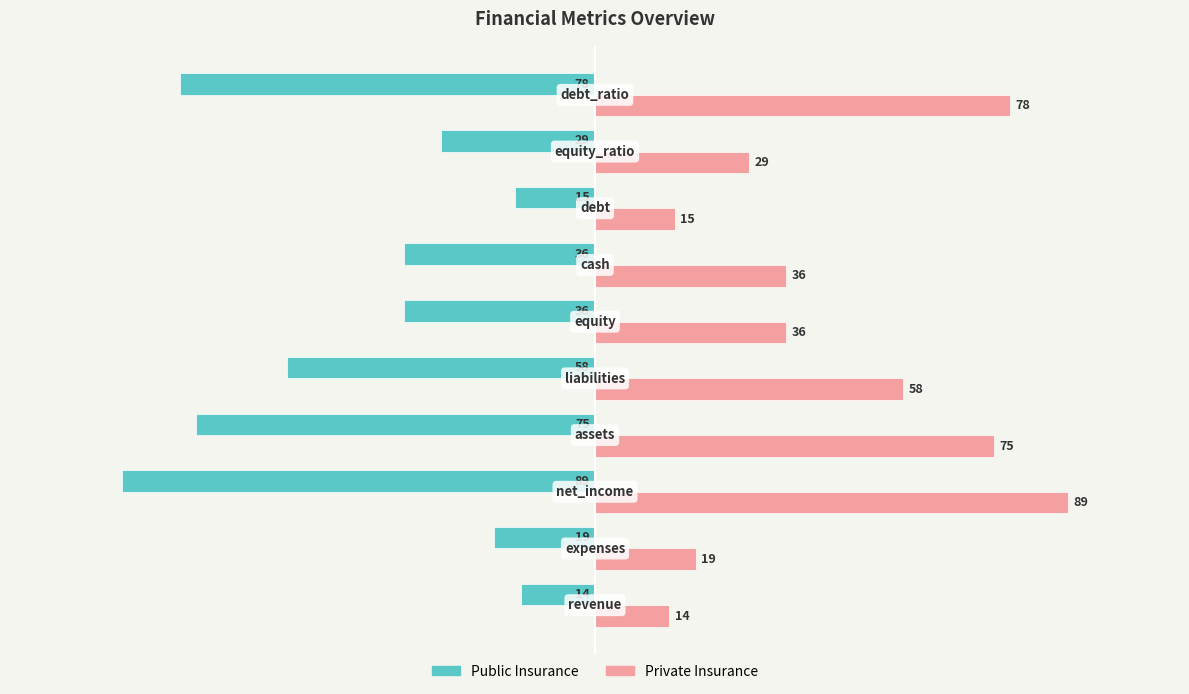

Which series has the largest total across all categories?

Private Insurance